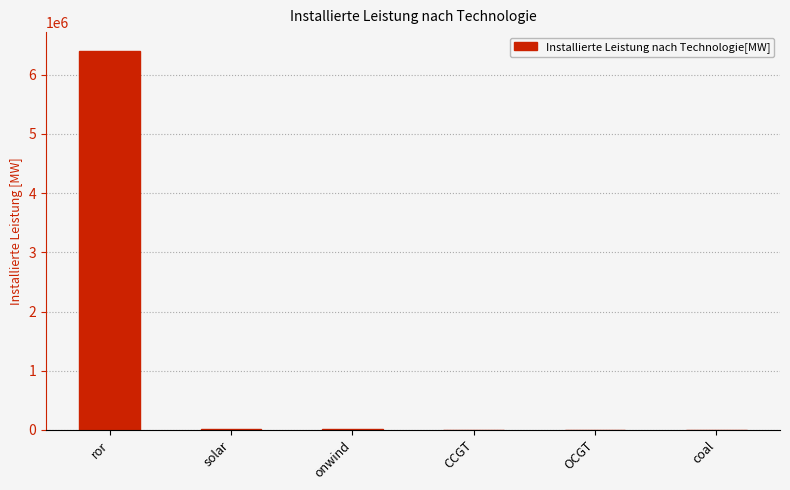

What is the greatest value displayed?

6400000.0